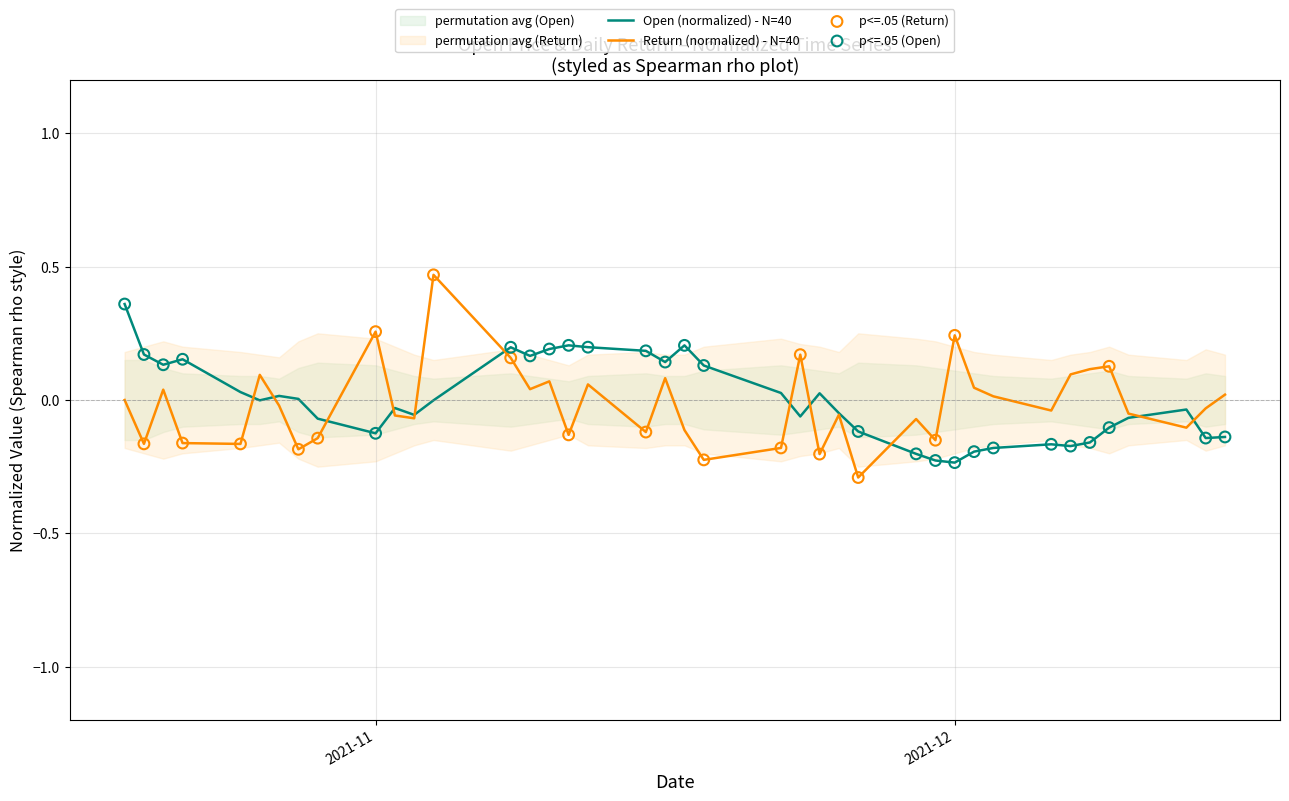

Which series reaches the minimum Y coordinate?

Return